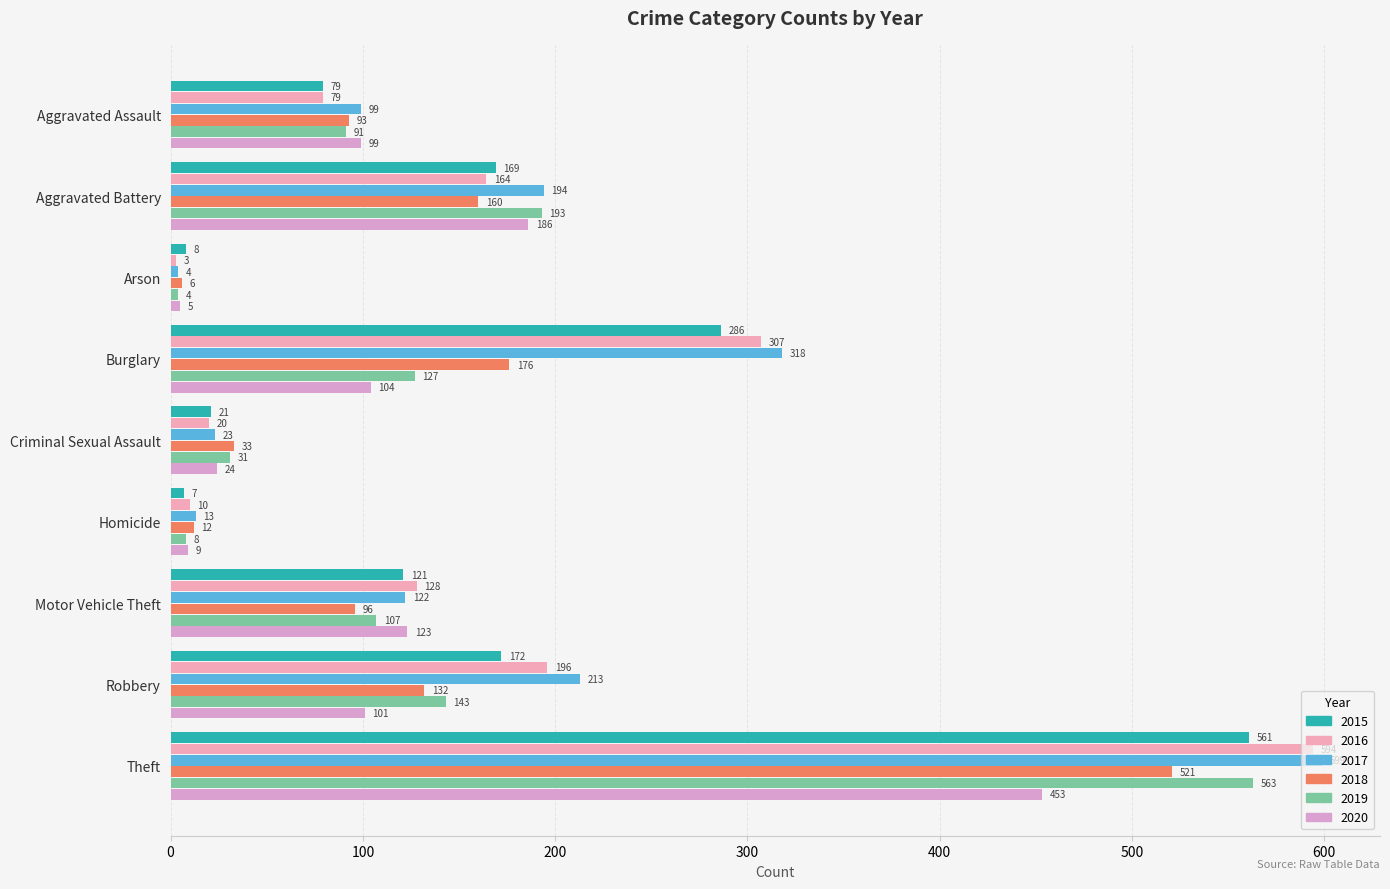

Is the value of 2020 at Arson greater than the value of 2019 at Robbery?

No